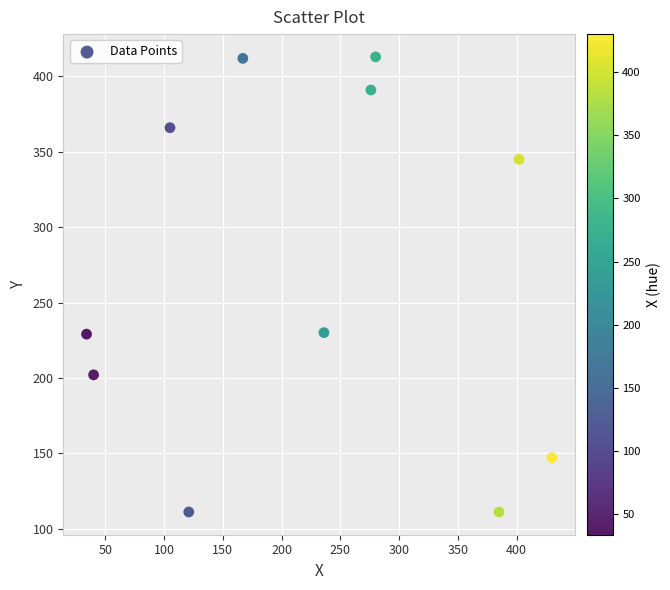

What is the range of Y values (max minus min)?

302